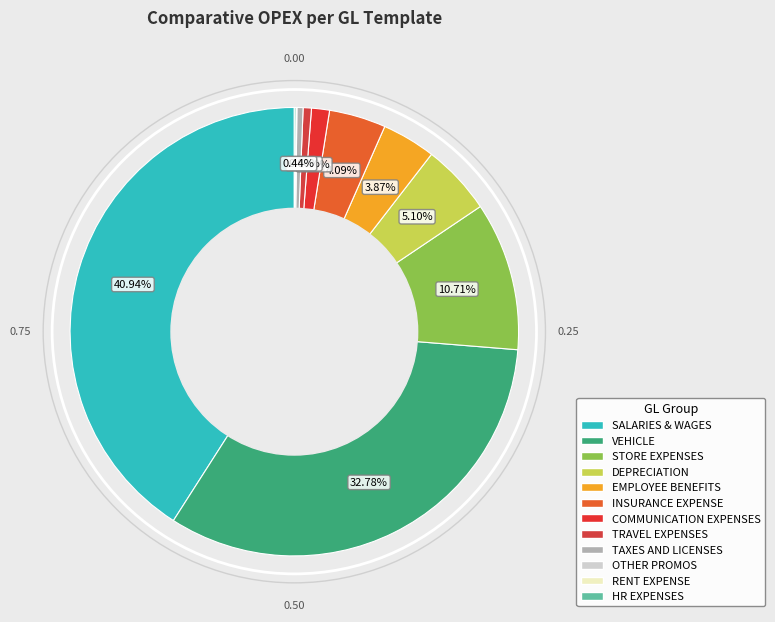

To the nearest percent, what is the average slice percentage?

8%